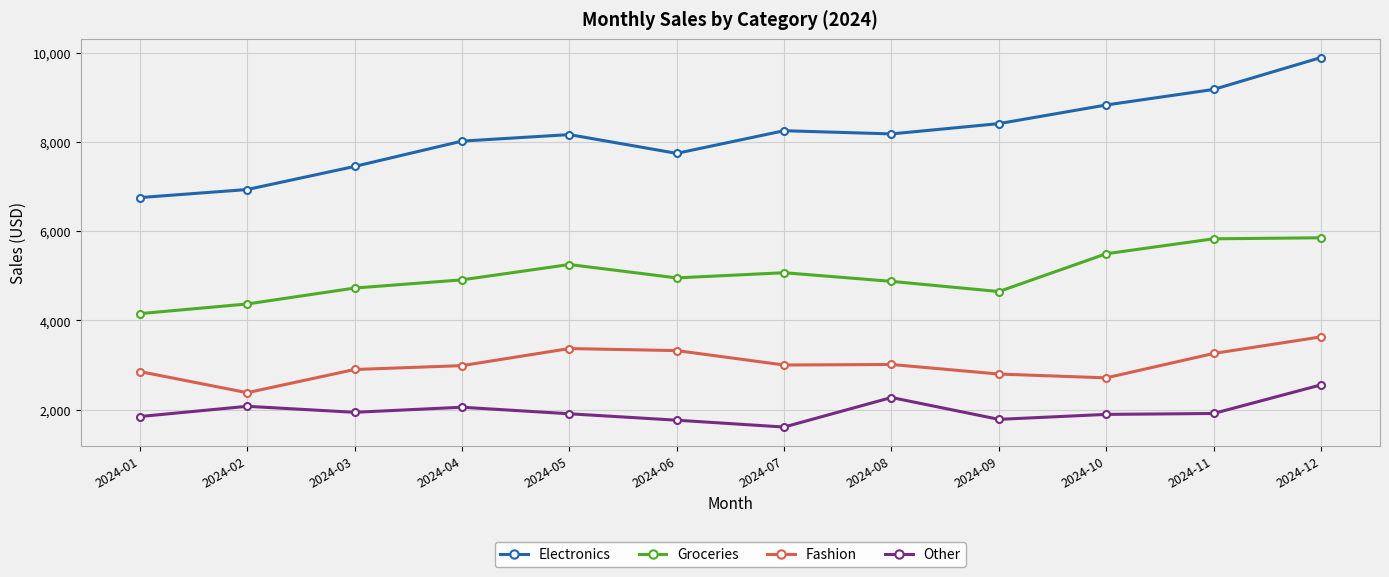

What is the total value across all series at 2024-09?

17637.8